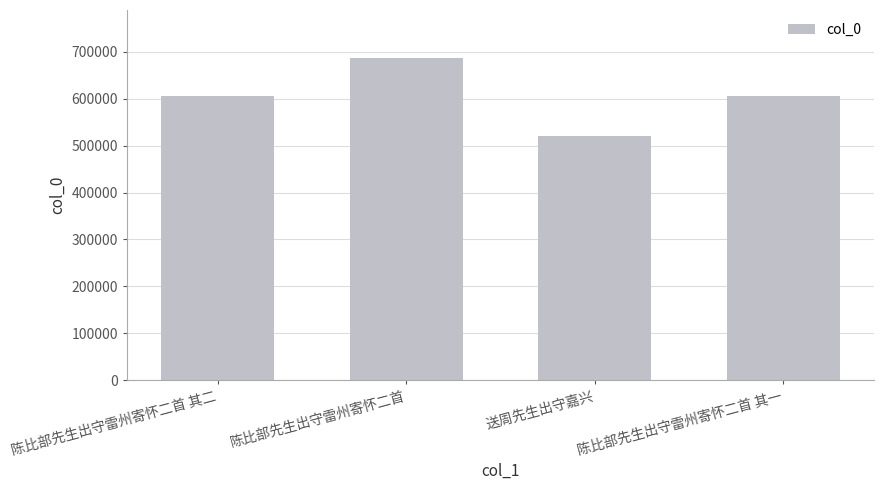

Does the chart contain stacked bars?

No